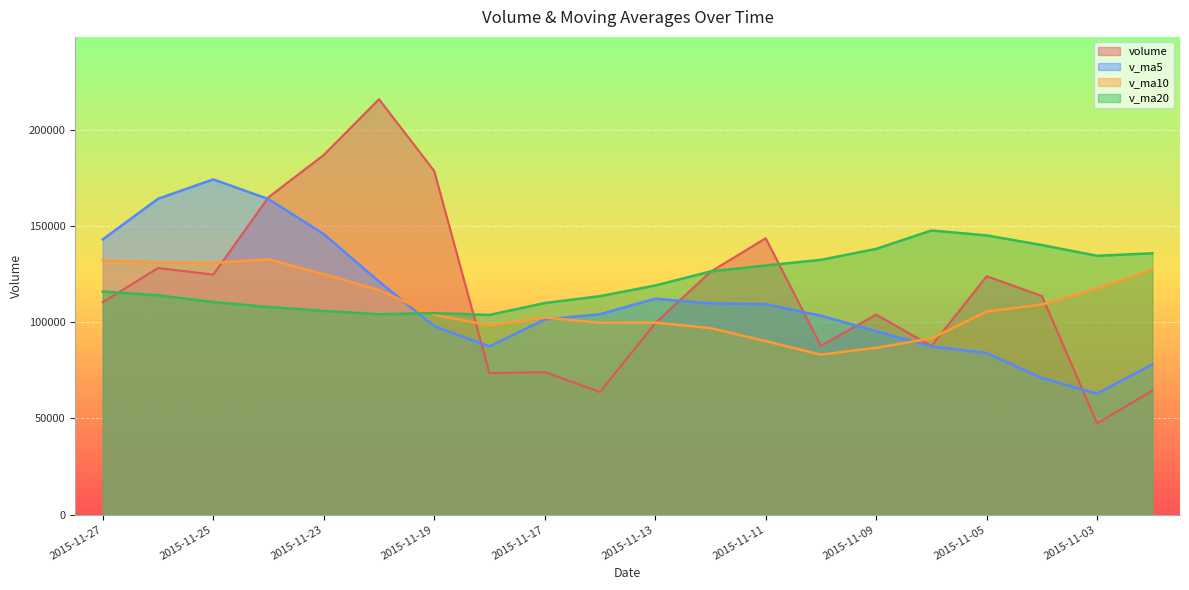

List the series in order of their peak value, lowest first.

v_ma10, v_ma20, v_ma5, volume